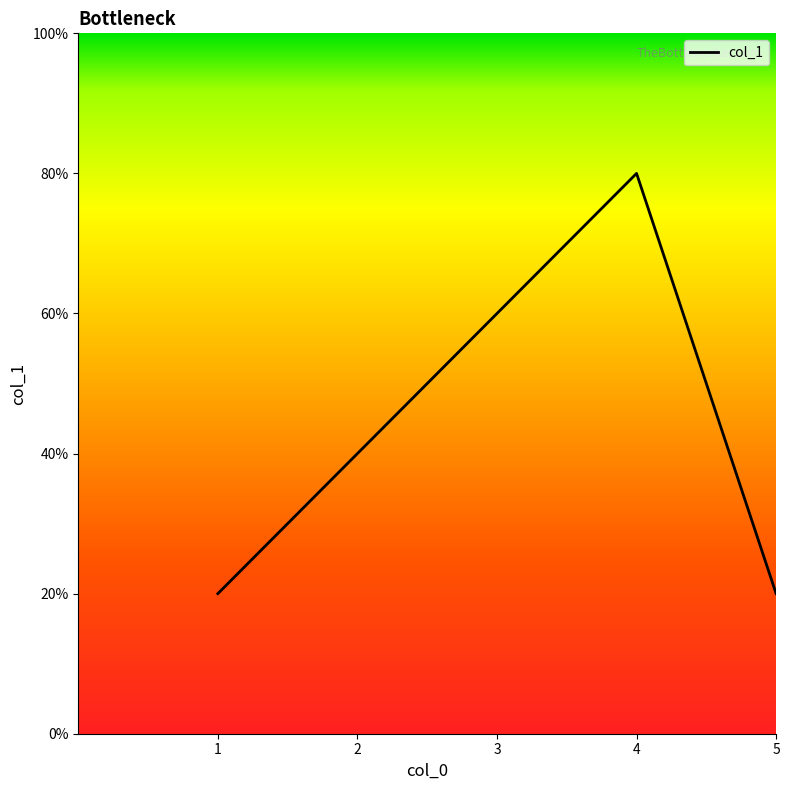

At which label does the data first exceed 2?

3